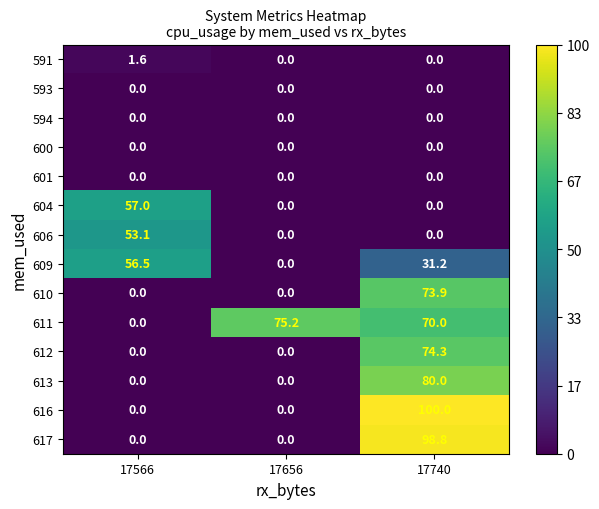

The 616 series shows 0.0 at 17566. True or false?

True